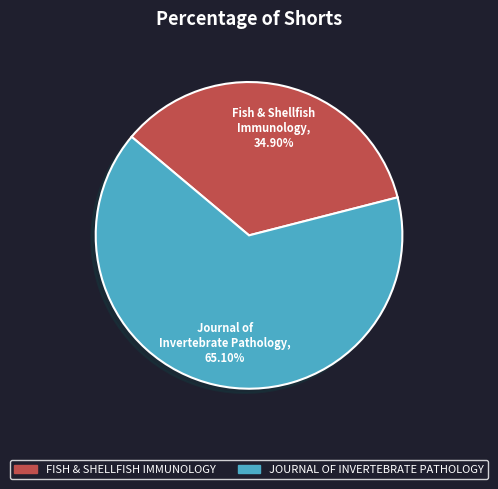

To the nearest percent, what is the difference between the largest and smallest slice percentages?

30%